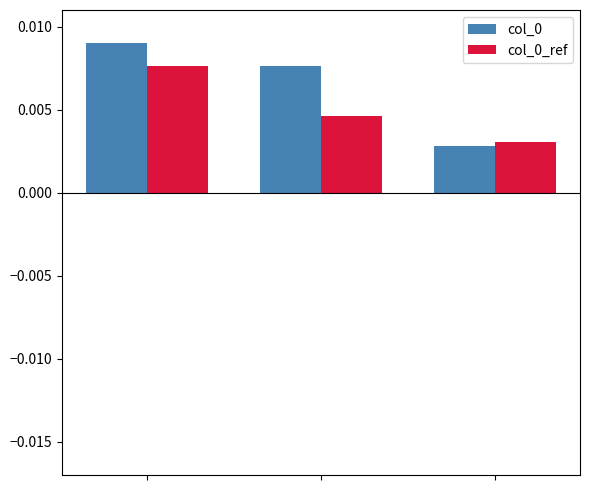

How many col_0 values are between 0 and 1?

3